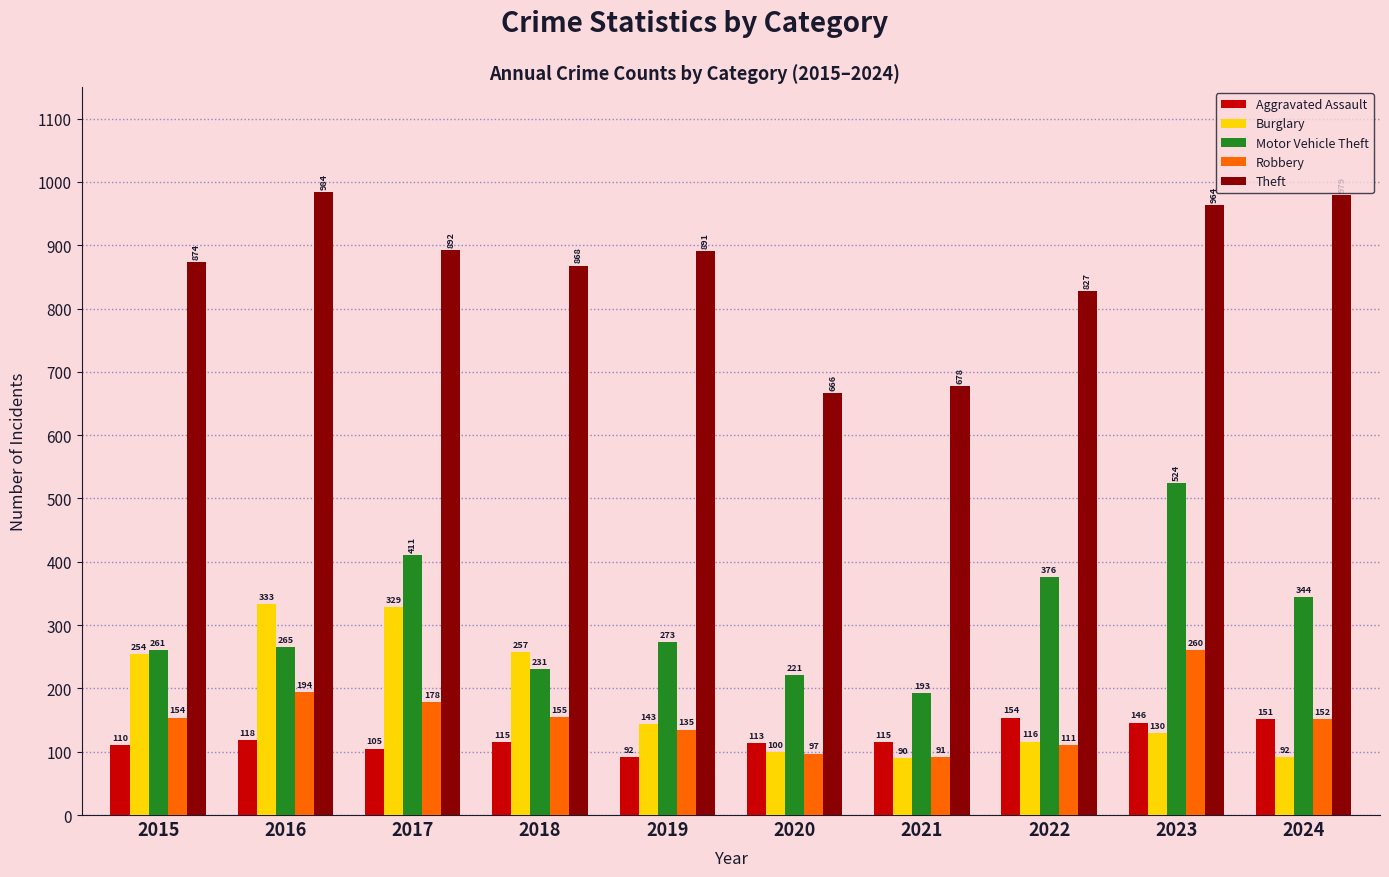

What is the smallest value displayed?

90